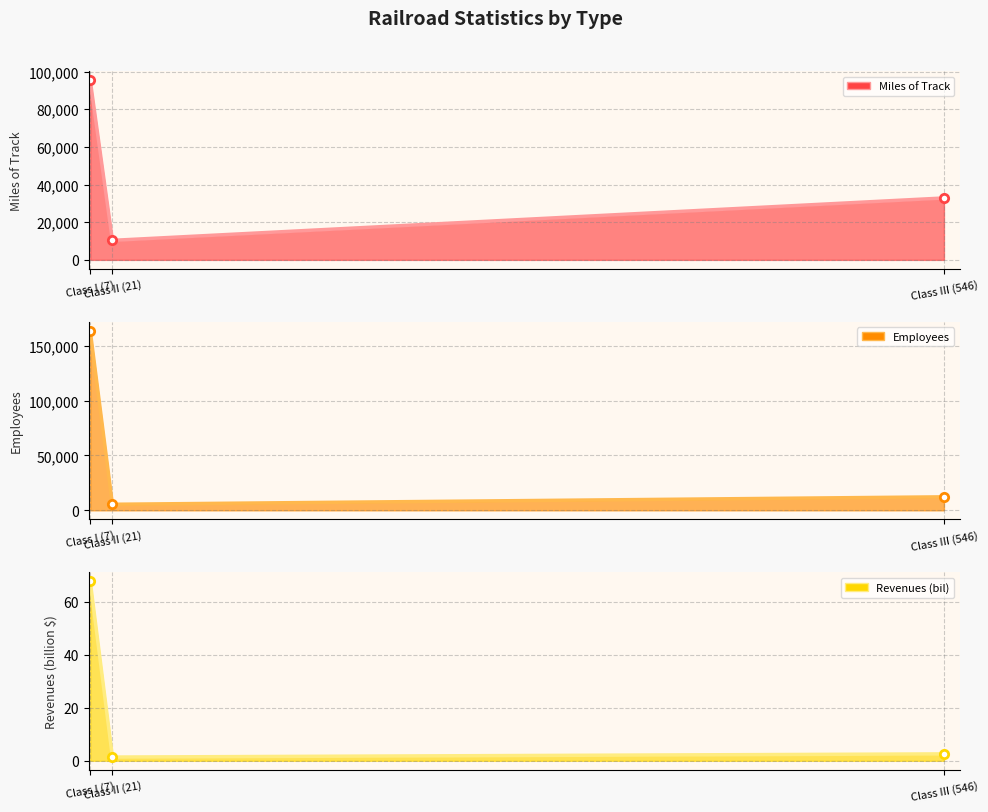

Which series has the widest spread of values?

Employees (line)